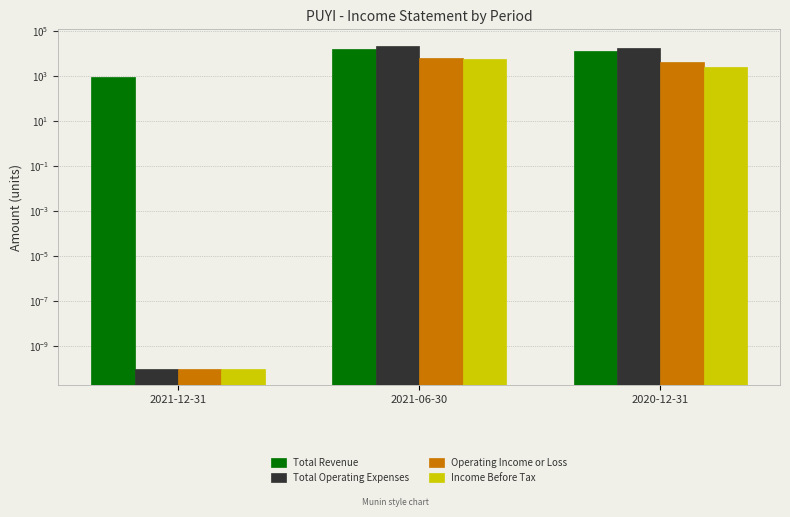

Reading left to right, what are all the values shown in this chart?

Total Revenue: 900.0	15900.0	12300.0
Total Operating Expenses: 0.0	22300.0	16600.0
Operating Income or Loss: 0.0	6400.0	4300.0
Income Before Tax: 0.0	5700.0	2500.0